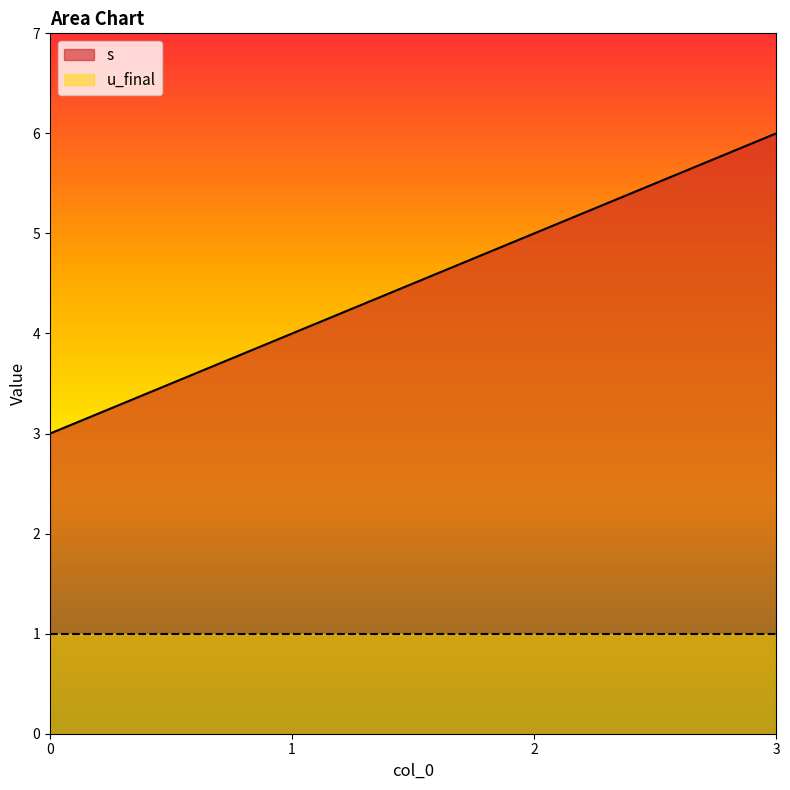

Is it true that the value at 3 is 3?

False